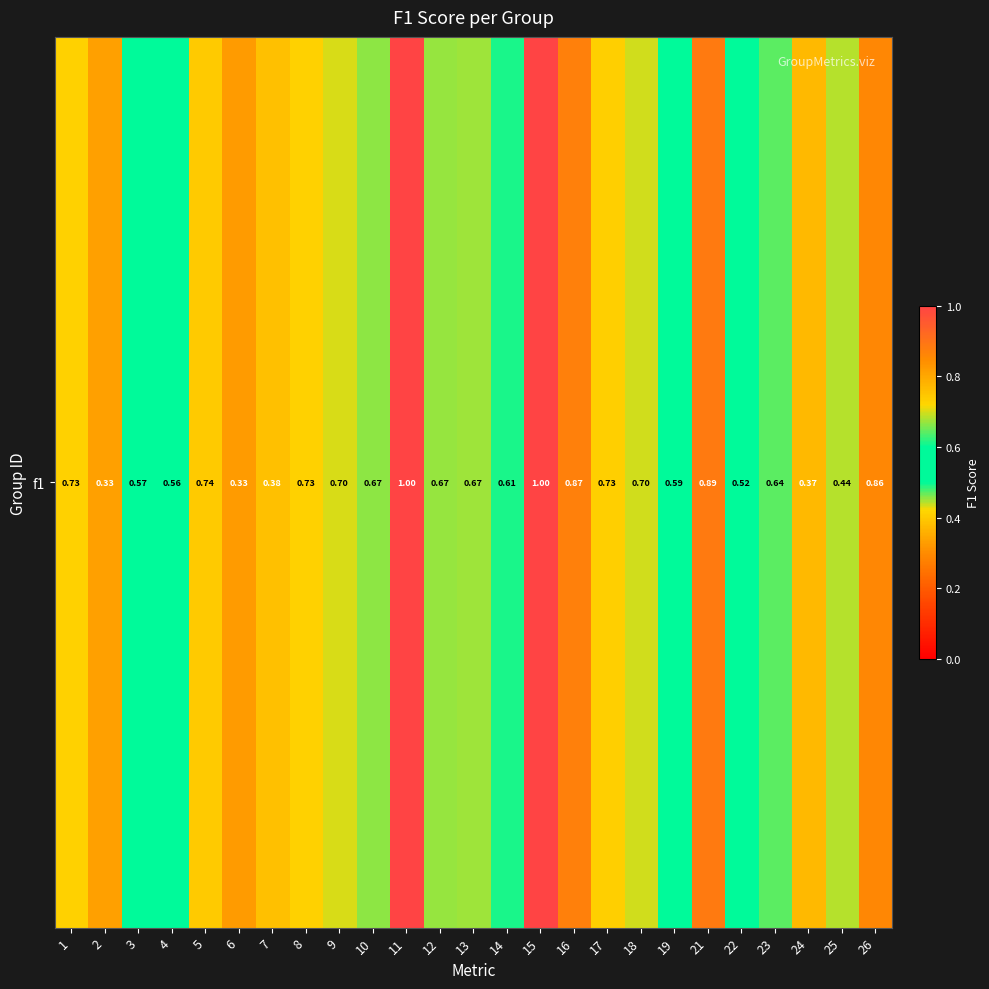

Read the value at 18.

0.7